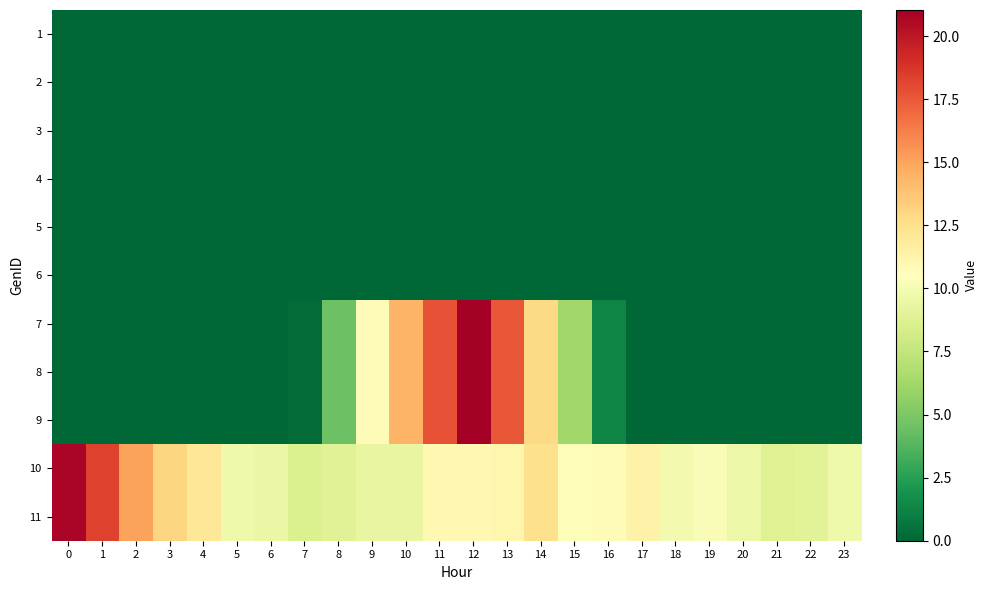

How many distinct data groups are displayed?

11